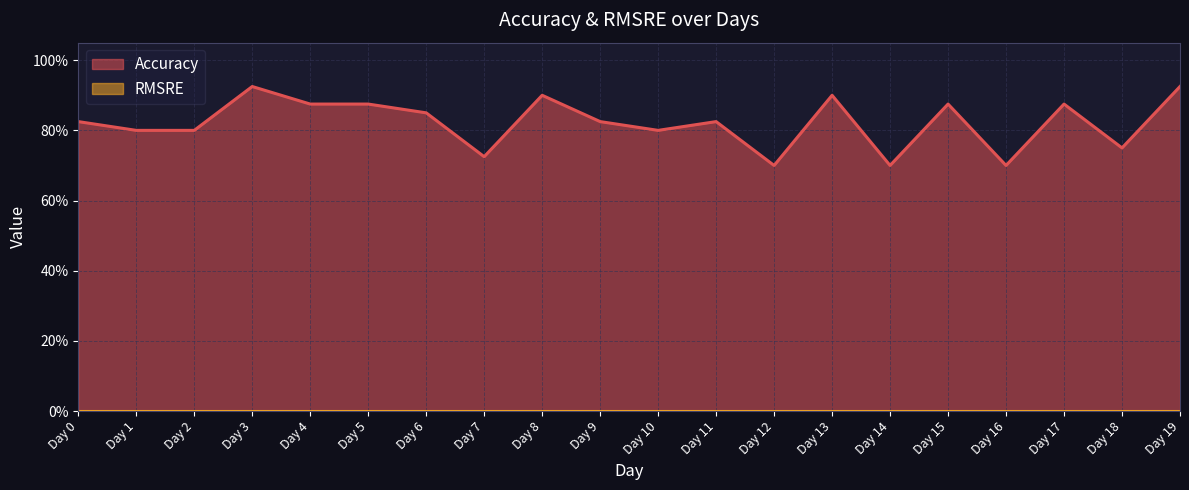

What is the sum of all values?

16.4